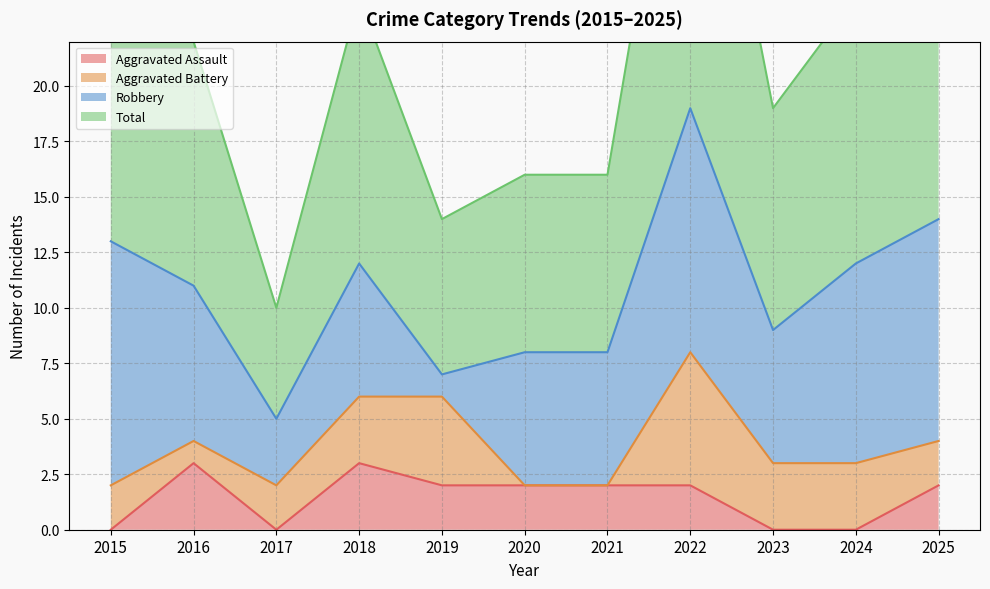

True or false: Total and Aggravated Assault intersect in this chart.

False